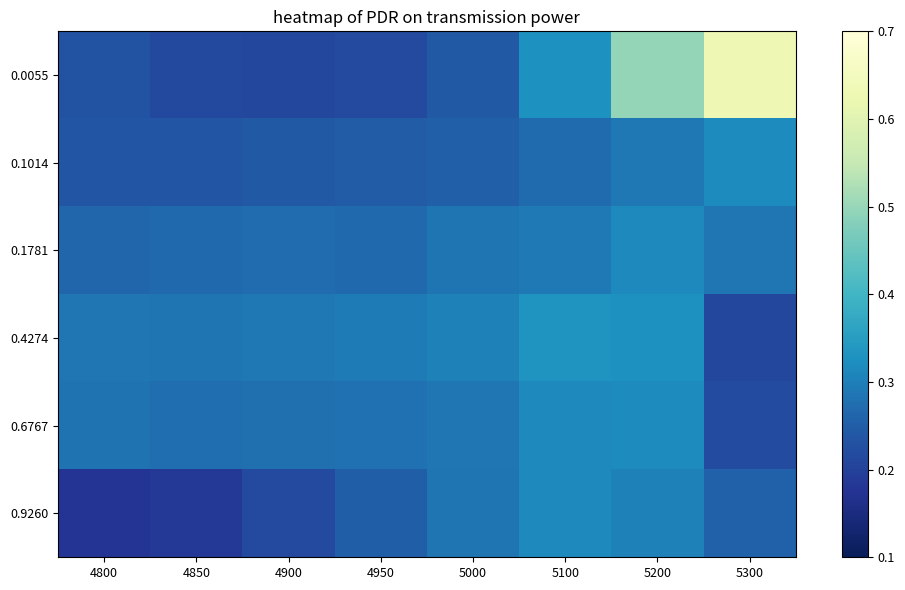

Which label corresponds to the largest value in the chart?

5300